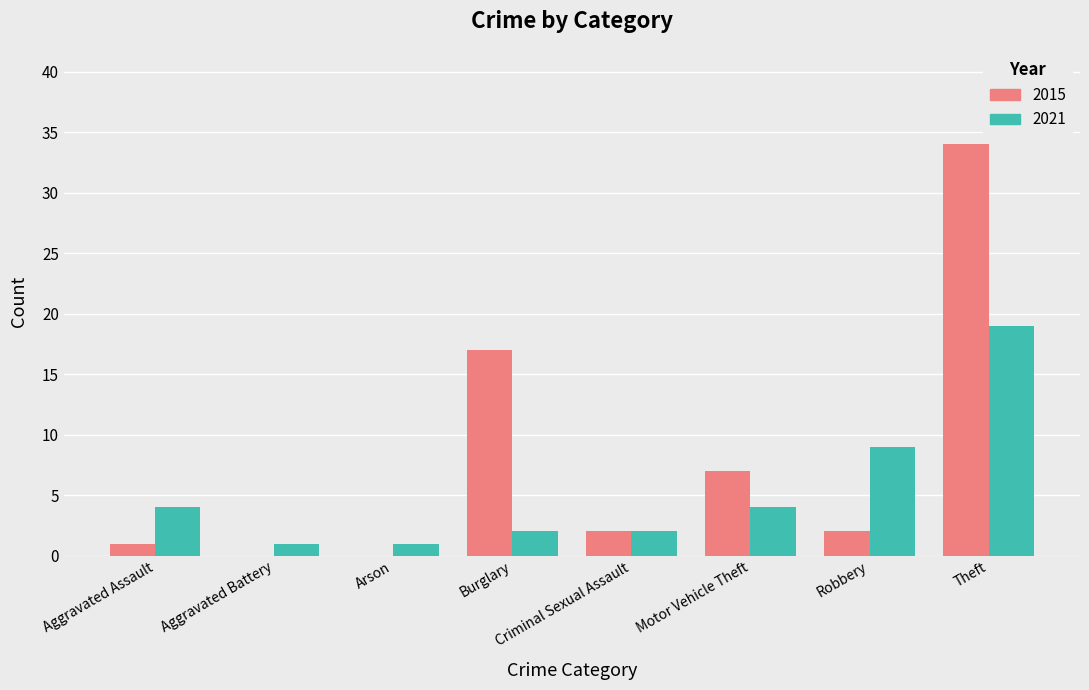

At which category is the sum across all series the highest?

Theft